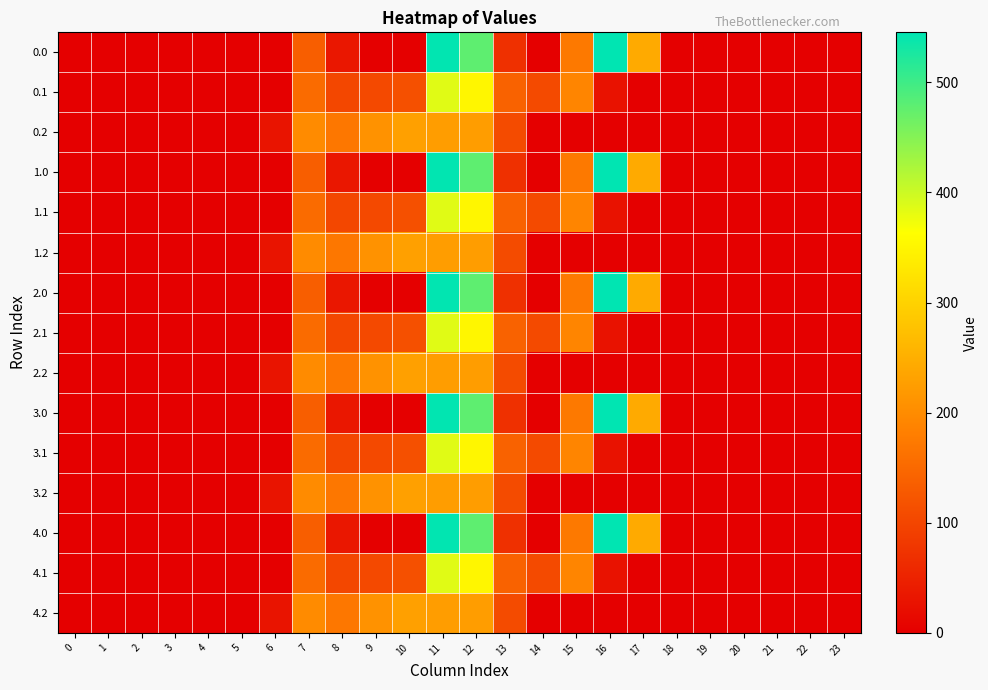

Rank the series at 15 from highest to lowest value.

0.1, 1.1, 2.1, 3.1, 4.1, 0.0, 1.0, 2.0, 3.0, 4.0, 0.2, 1.2, 2.2, 3.2, 4.2